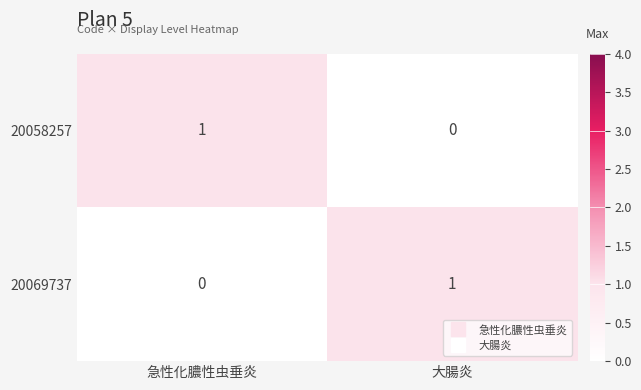

The value of 20058257 at 大腸炎 is 1. True or false?

False